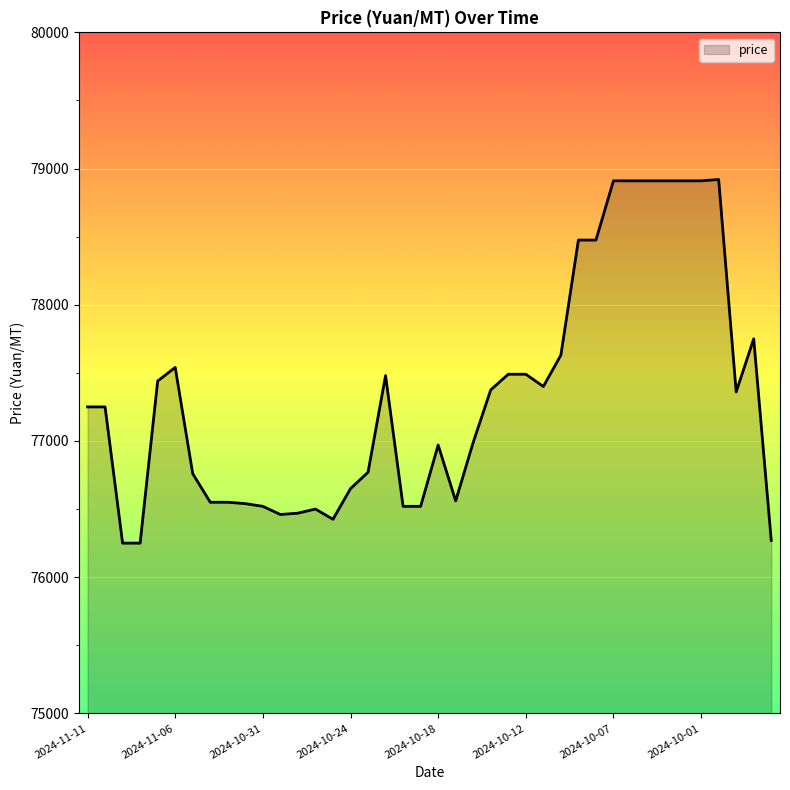

What is the greatest value displayed?

78920